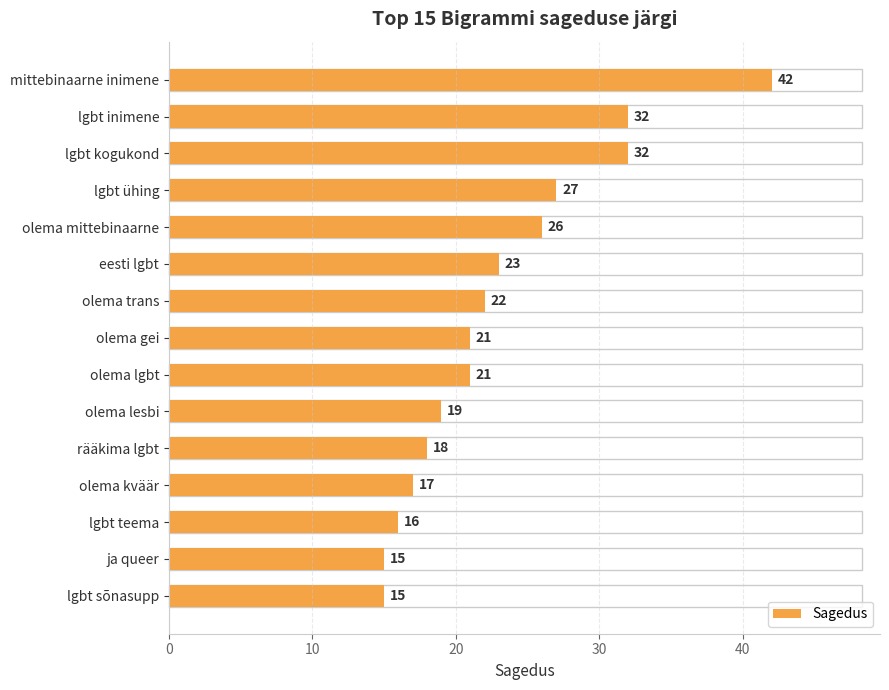

What is the smallest value displayed?

15